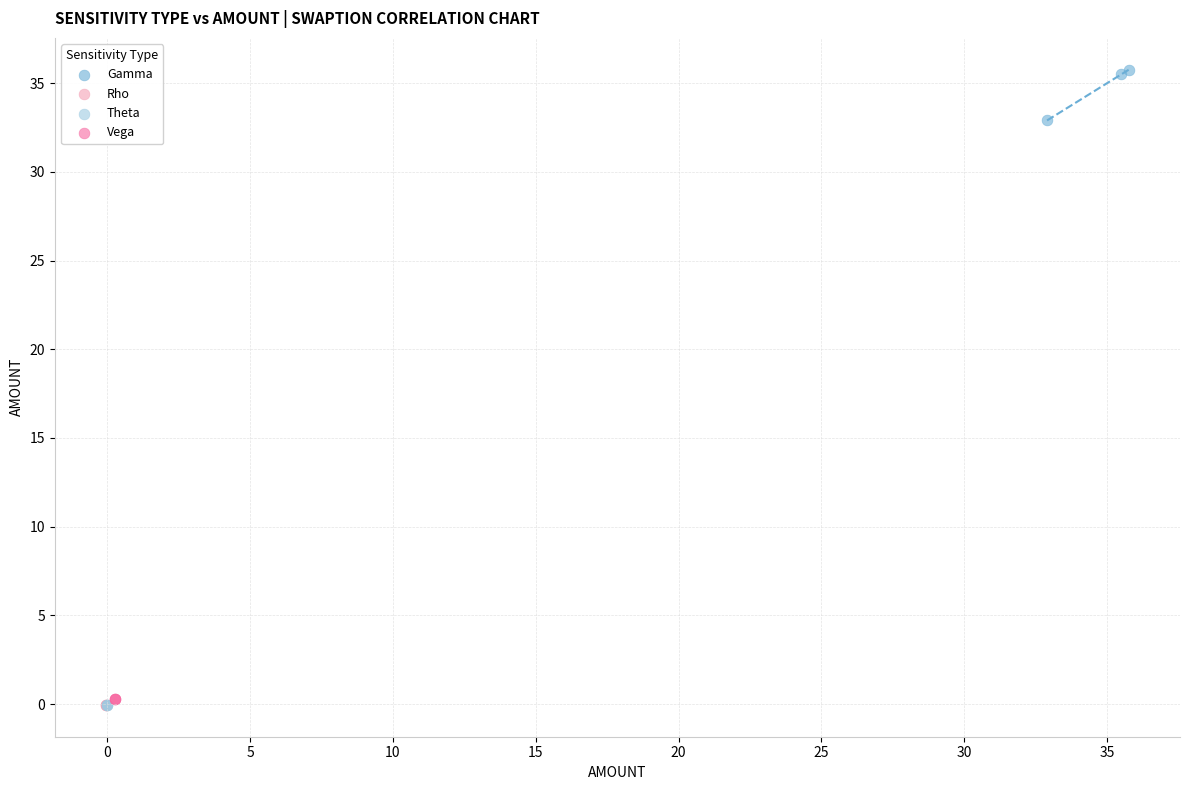

What are all the series names shown in the legend?

Gamma, Rho, Theta, Vega